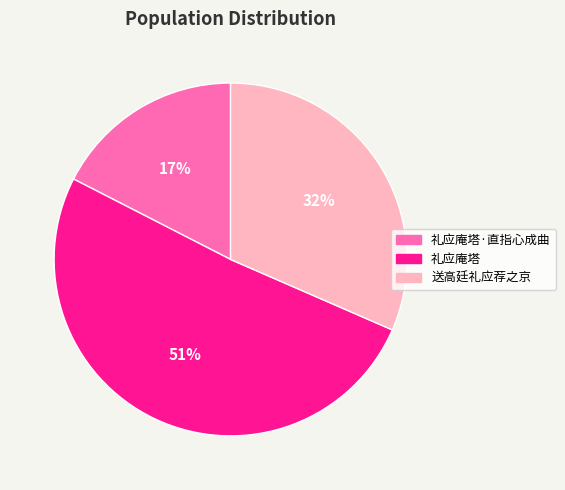

What is the largest slice in the pie chart?

礼应庵塔